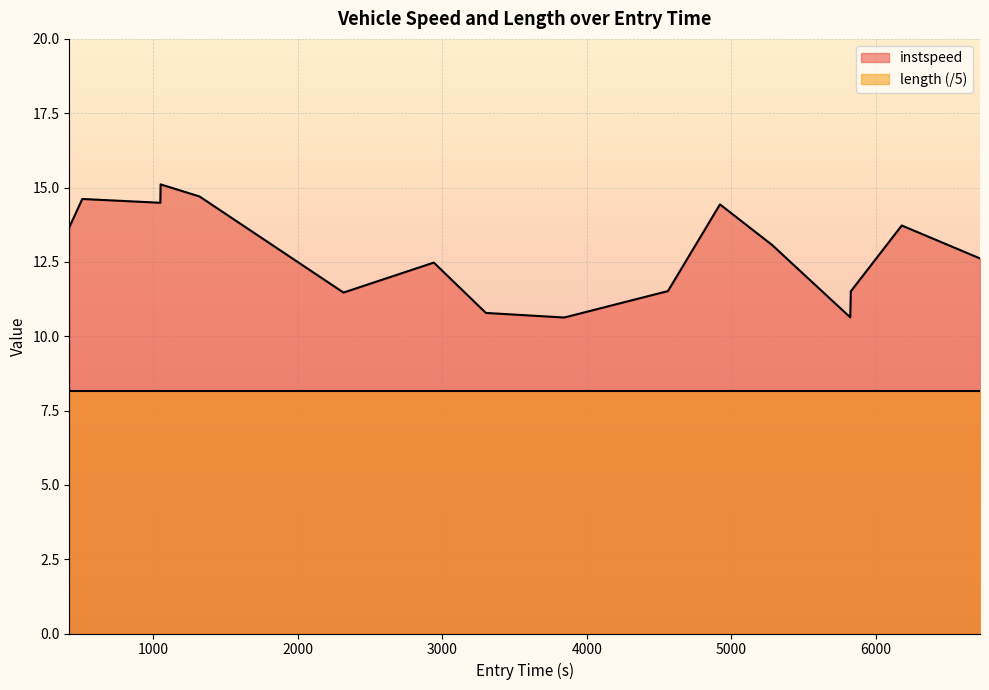

What is the minimum value shown in the chart?

10.6